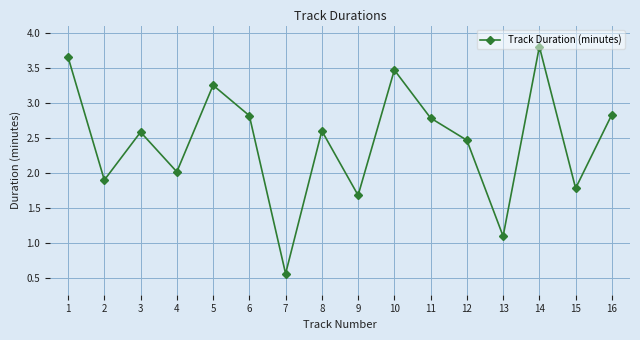

What is the value of the 2nd point from the left?

1.9